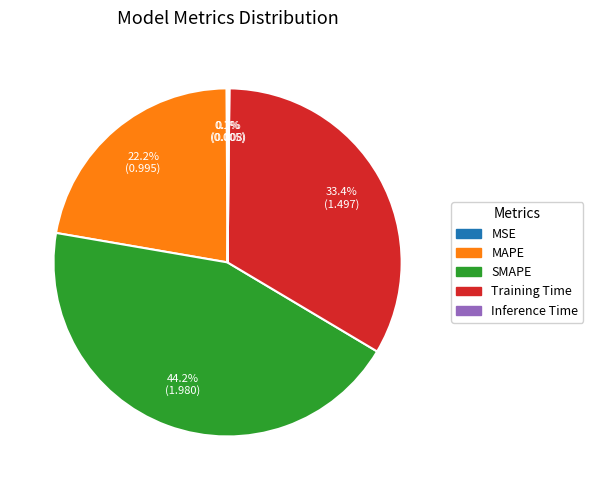

Does any single category account for the majority?

No